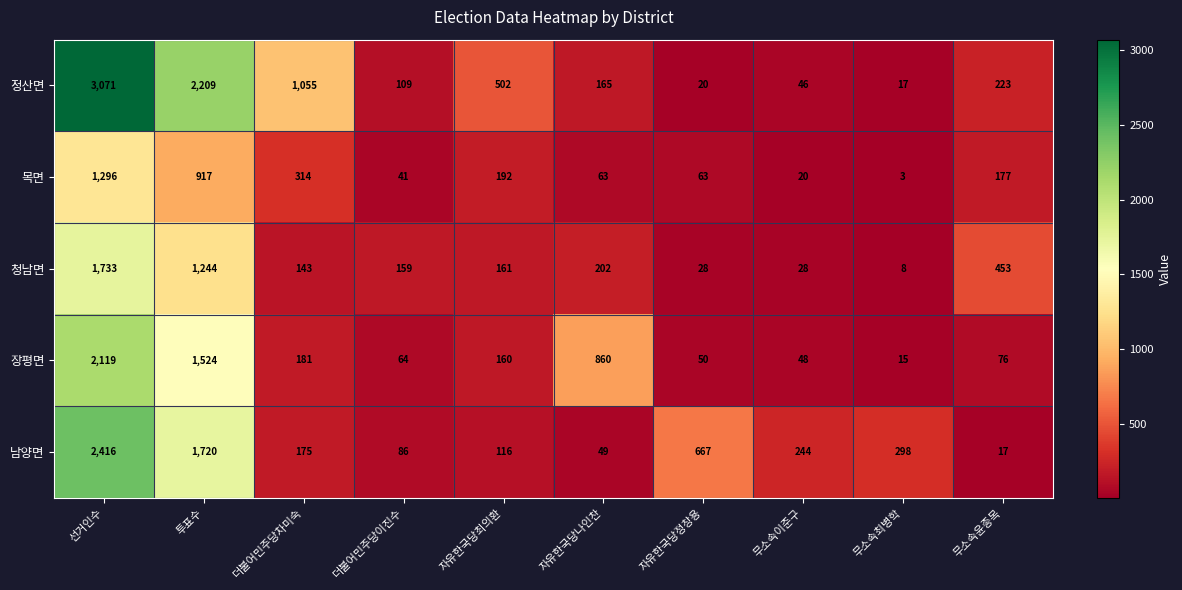

Which category has the lowest value across all series?

무소속최병학